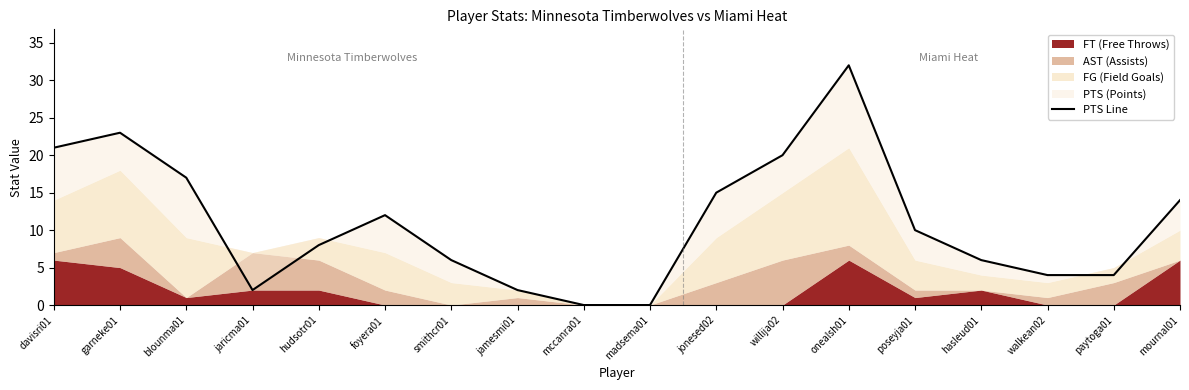

The chart shows a value of 19 at foyera01. True or false?

False